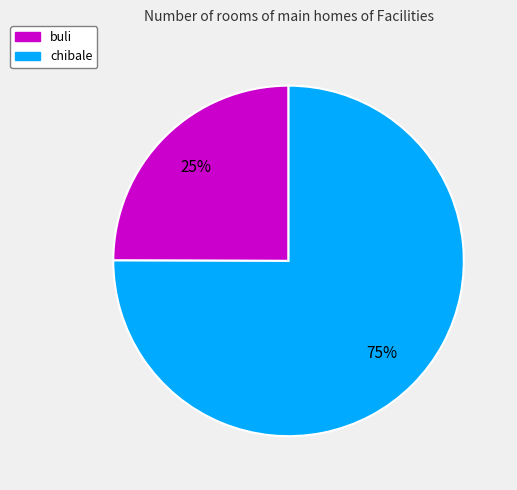

True or false: chibale accounts for 69% of the total.

False